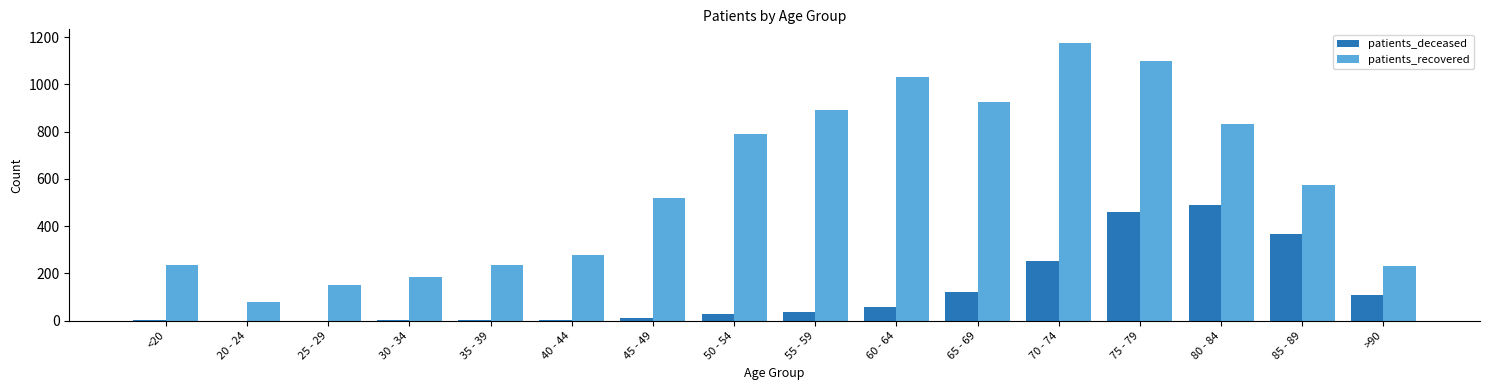

Does the chart contain stacked bars?

No